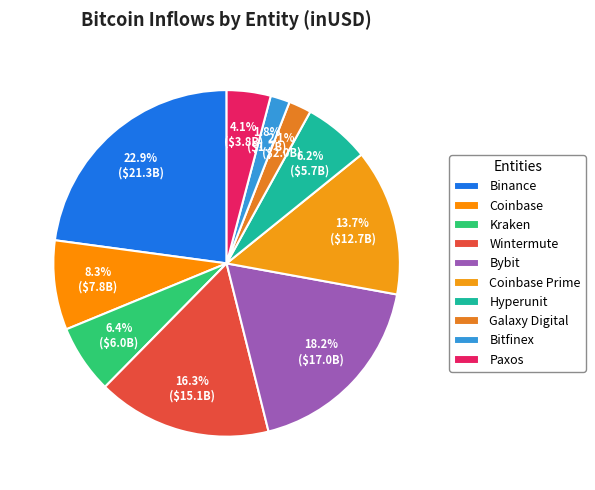

How many slices are in this pie chart?

10